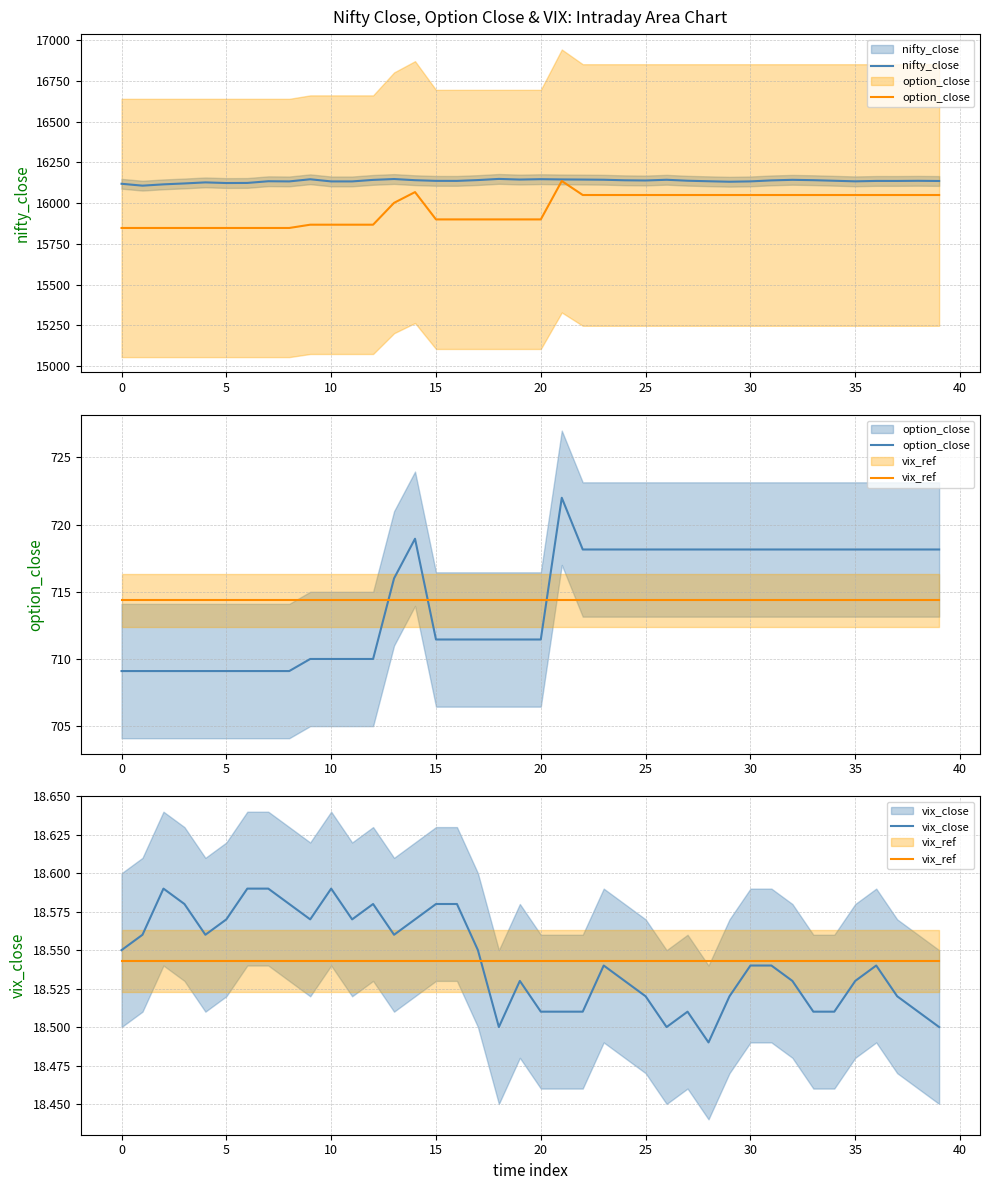

The nifty_close series shows 6322.5 at 5. True or false?

False